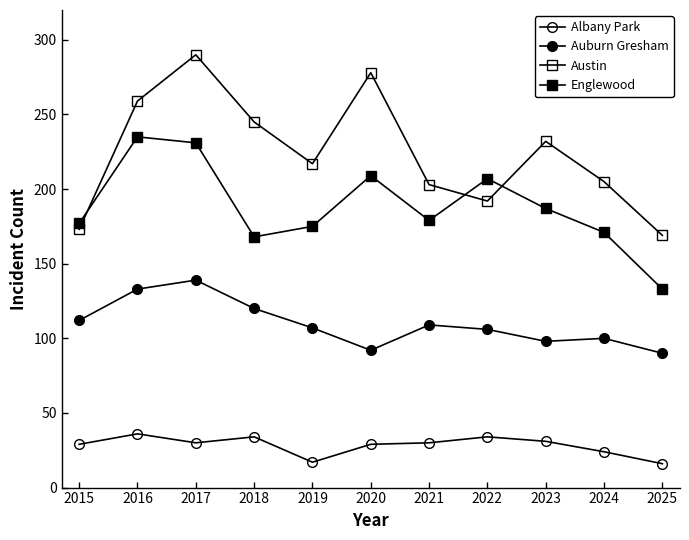

Is the value of Englewood at 2024 greater than the value of Austin at 2015?

No